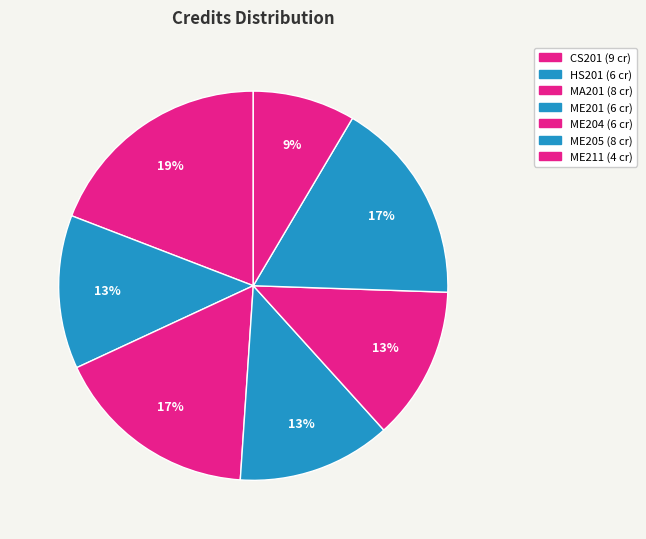

True or false: ME211 accounts for 9% of the total.

True